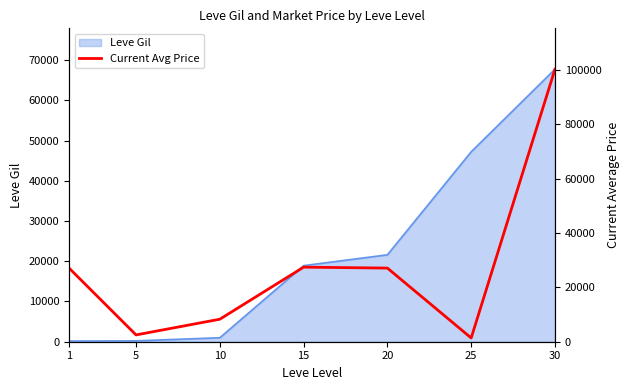

Does the chart have visible grid lines?

No